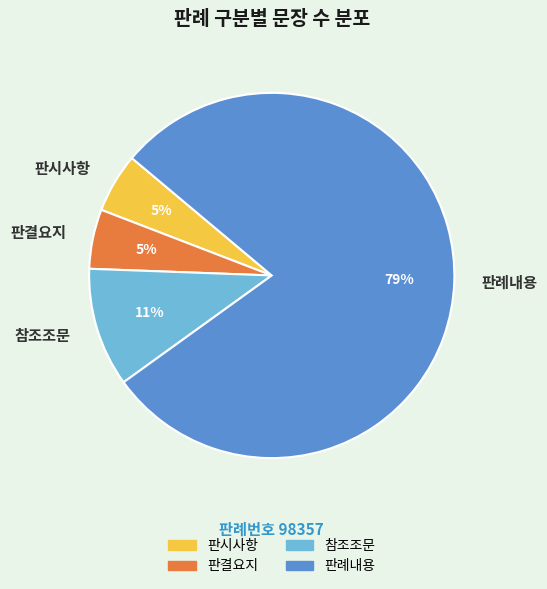

Is there a majority slice in this chart?

Yes